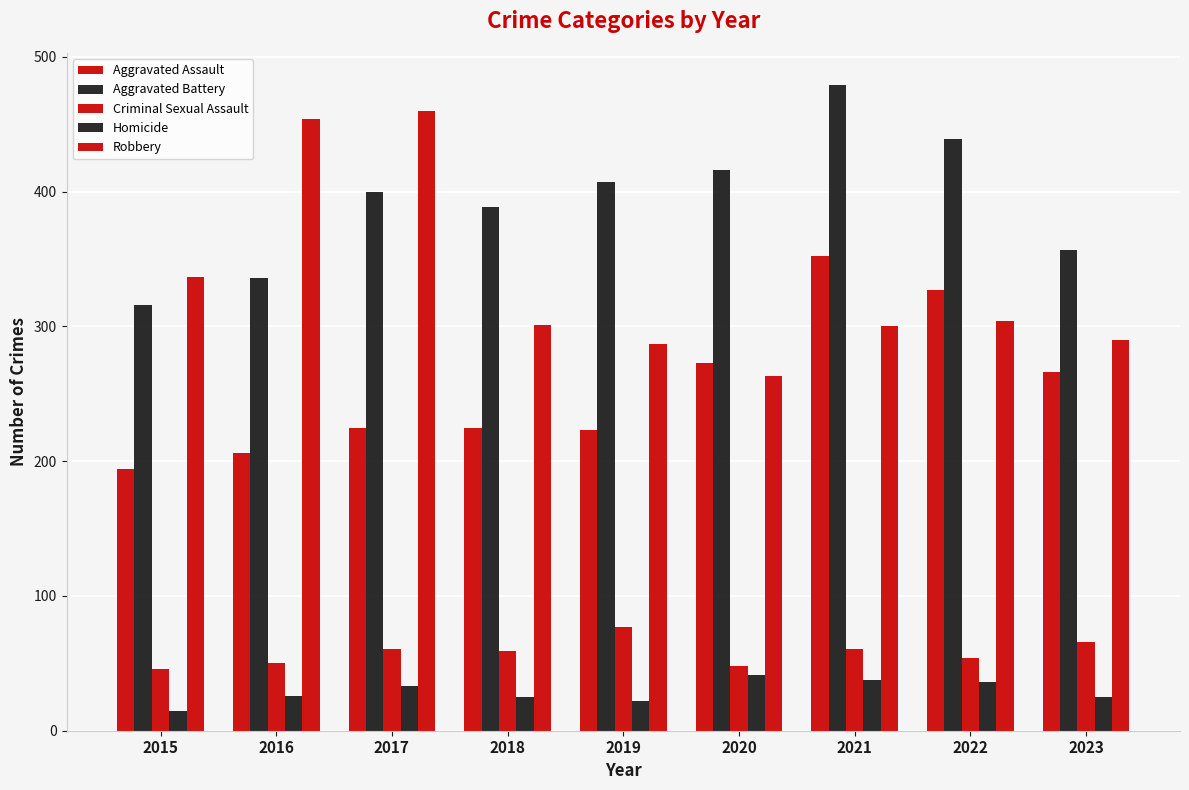

Does the chart contain stacked bars?

No